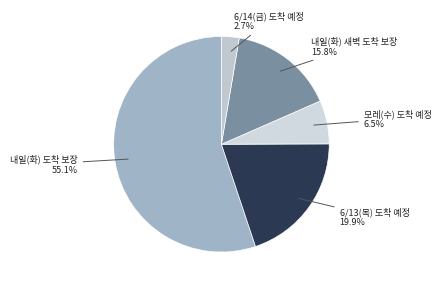

Does any single category account for the majority?

Yes